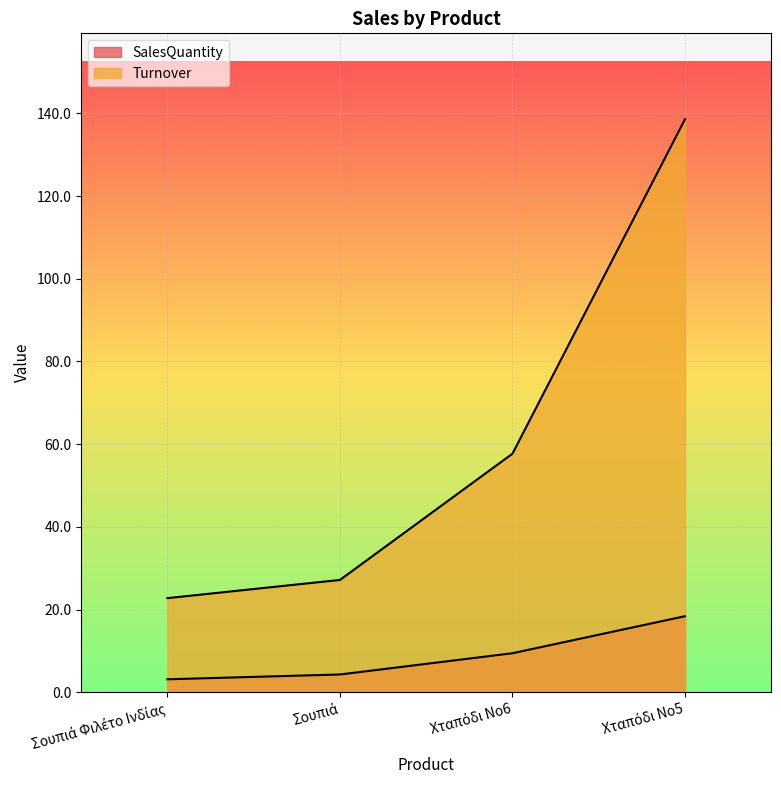

What is the value of the Turnover point at the 4th from the left?

138.6